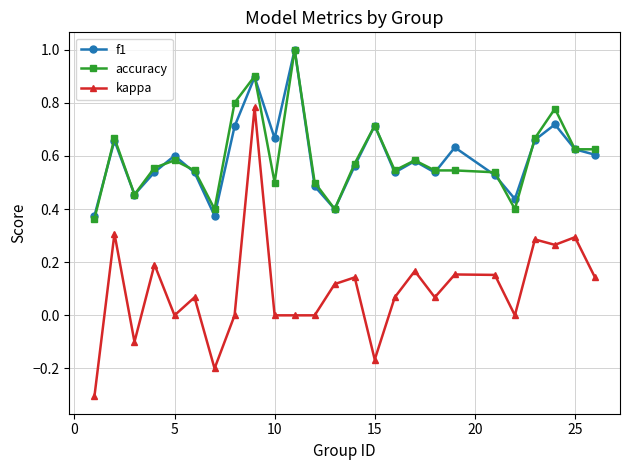

Which series has the widest spread of values?

kappa